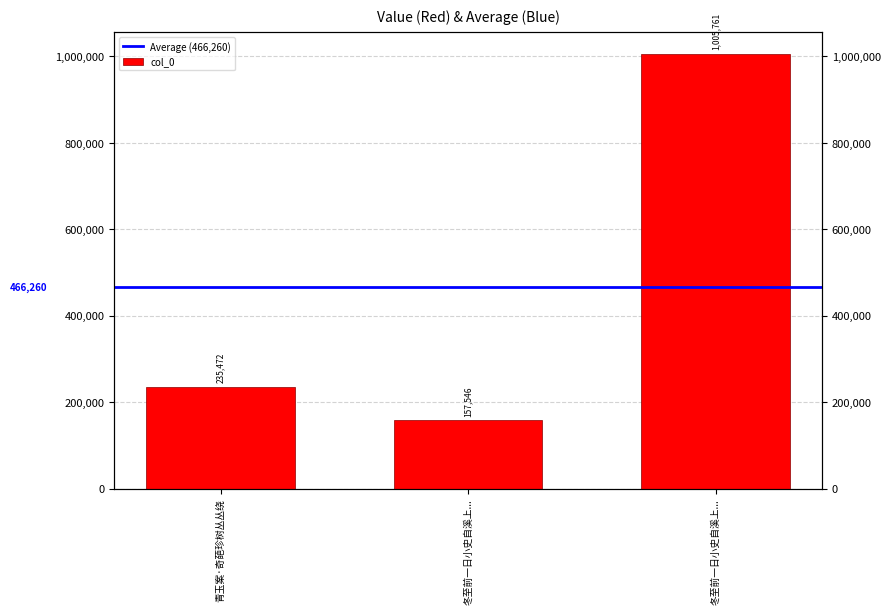

What is the change in value from 青玉案·奇葩珍树丛丛绕 to 冬至前一日小史自溪上...?

+770289